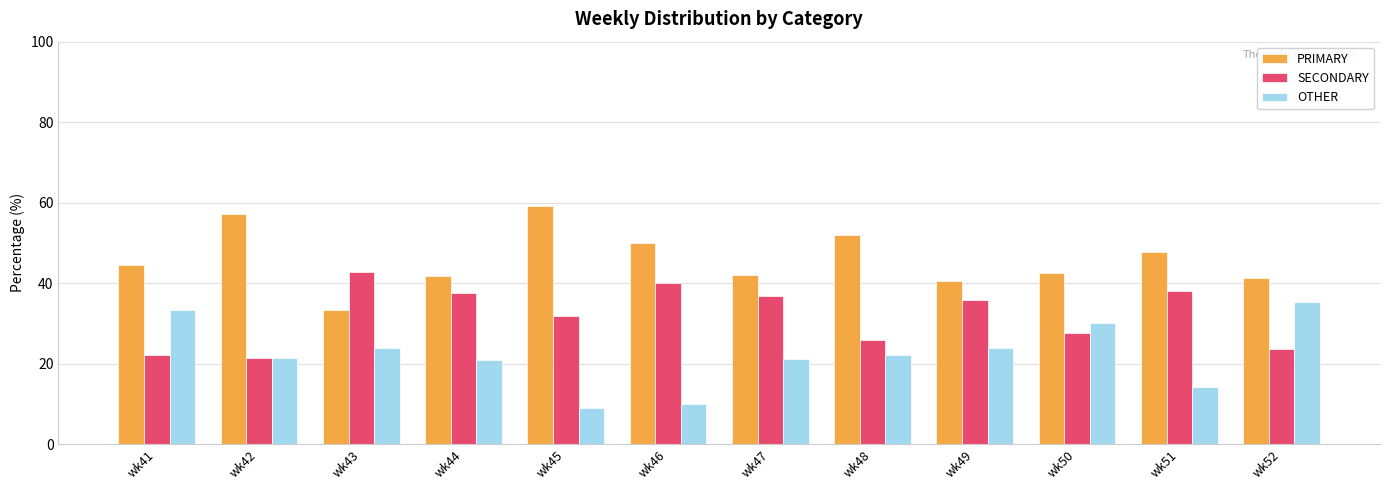

Is the value of SECONDARY at wk50 greater than the value of OTHER at wk49?

Yes